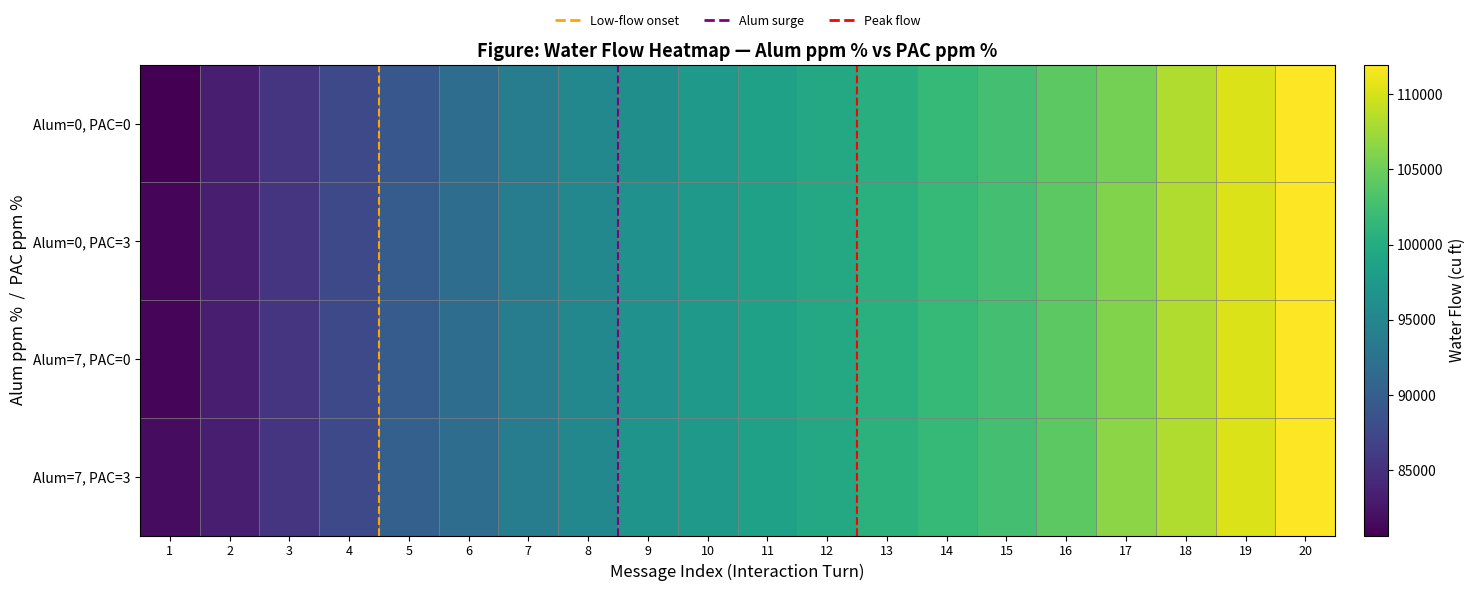

Between 12 and 14, which series saw the biggest shift?

Alum=0, PAC=0